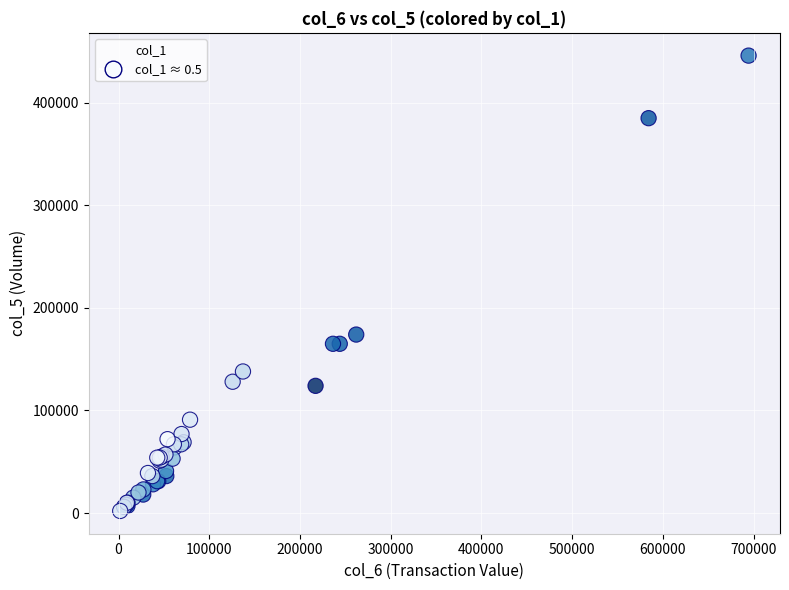

What Y value in the scatter plot is closest to 224000?

174000